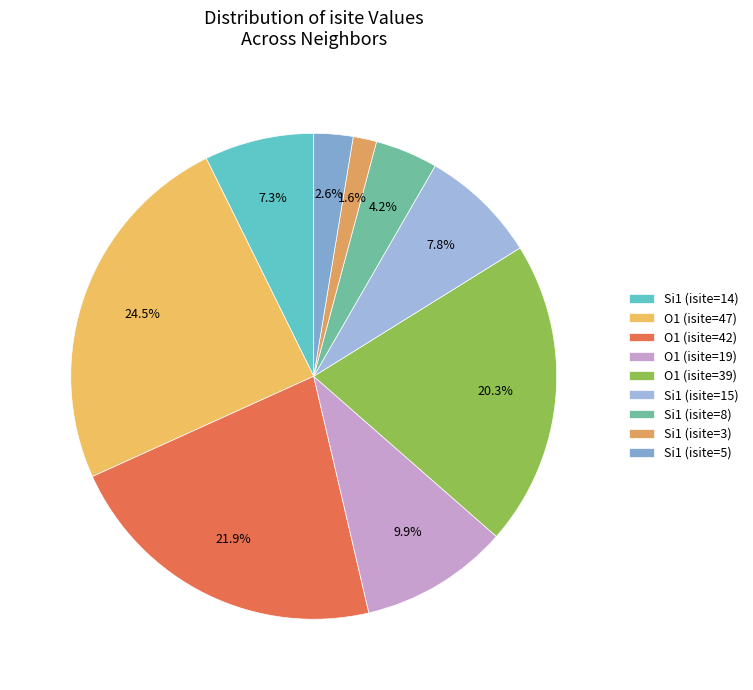

What is the change in value from O1 (isite=47) to O1 (isite=42)?

-5